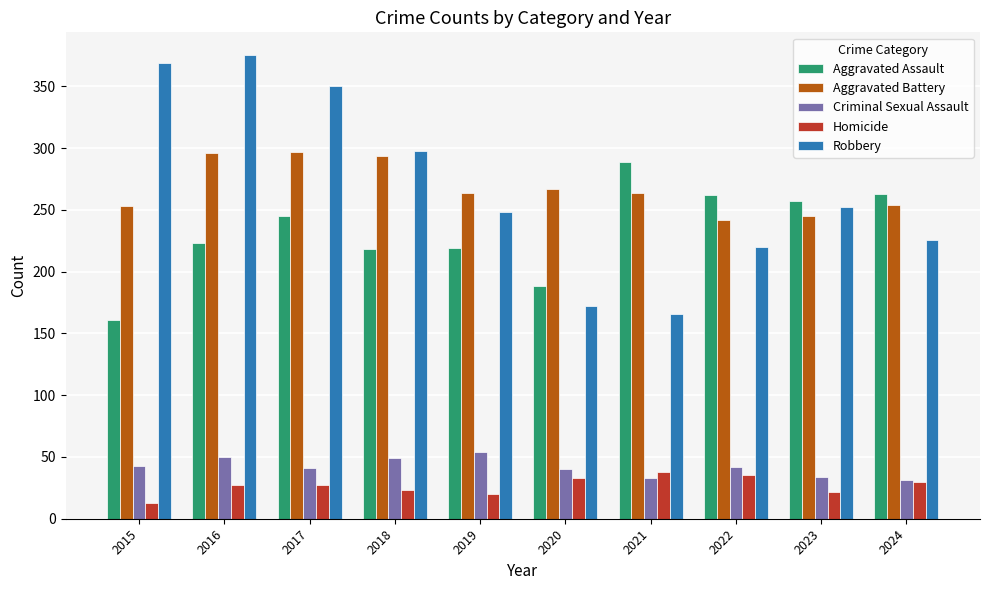

What is the average value of the Criminal Sexual Assault series?

42